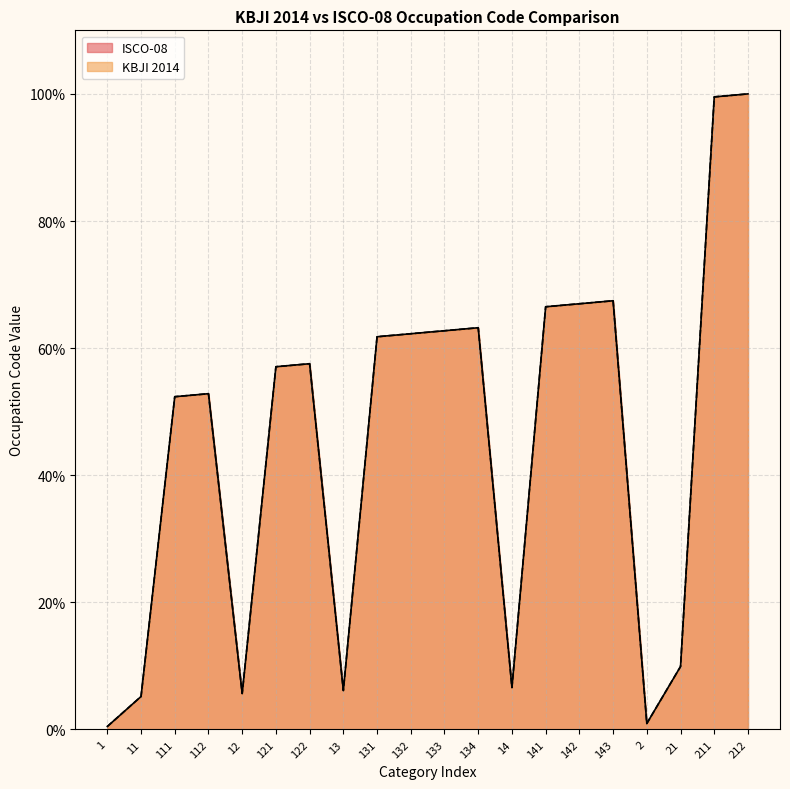

At which label does KBJI 2014 Code reach its minimum?

1